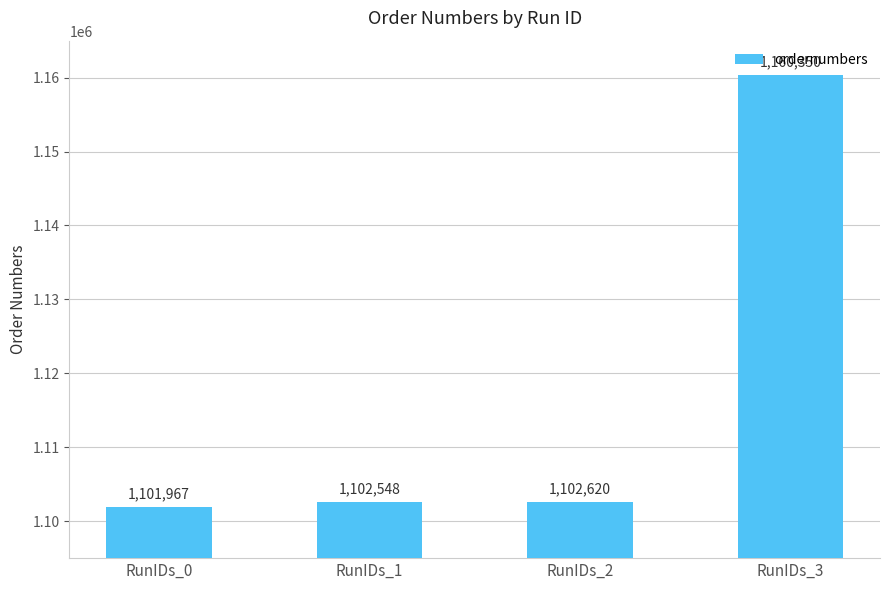

The chart shows a value of 537599 at RunIDs_2. True or false?

False